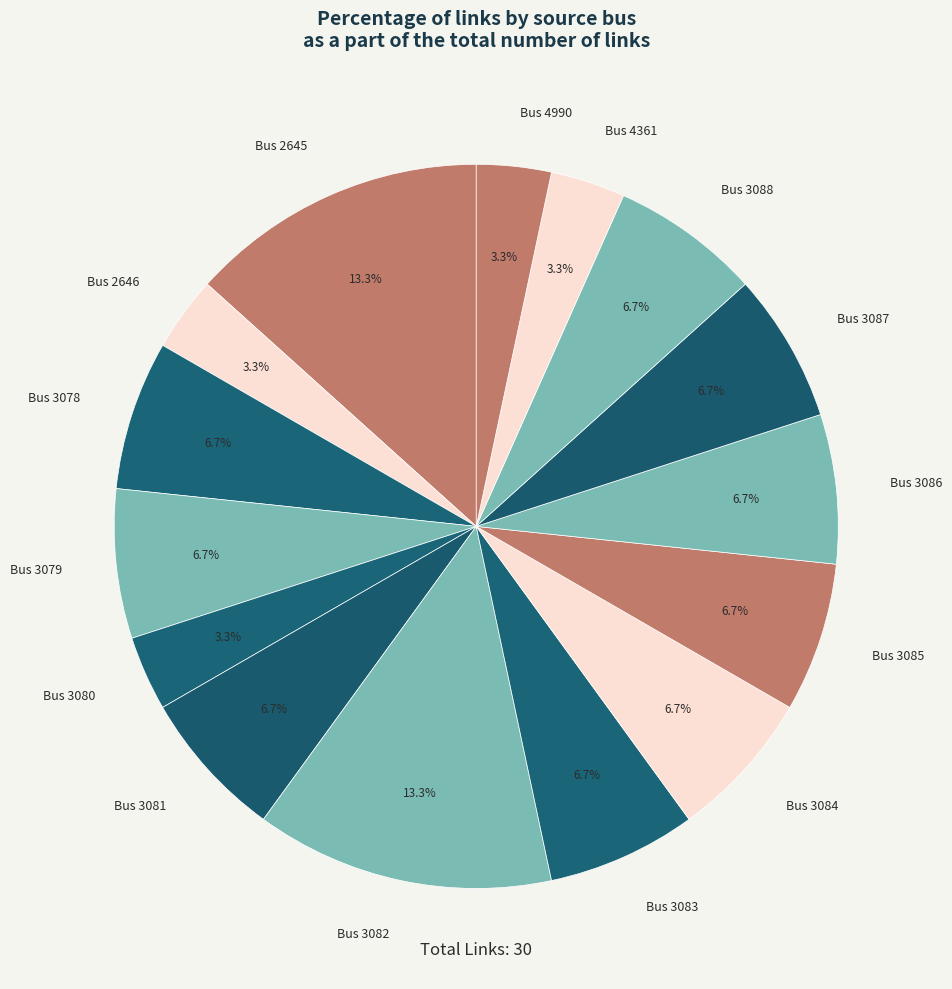

What is the ratio of the value at Bus 3087 to the value at Bus 3088?

1.0